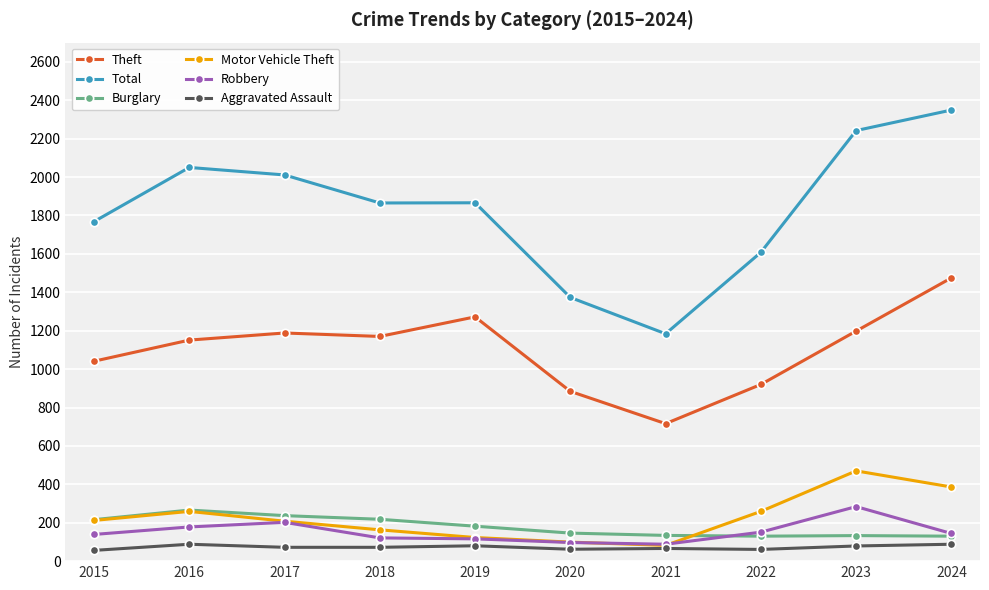

What are all the series names shown in the legend?

Theft, Total, Burglary, Motor Vehicle Theft, Robbery, Aggravated Assault